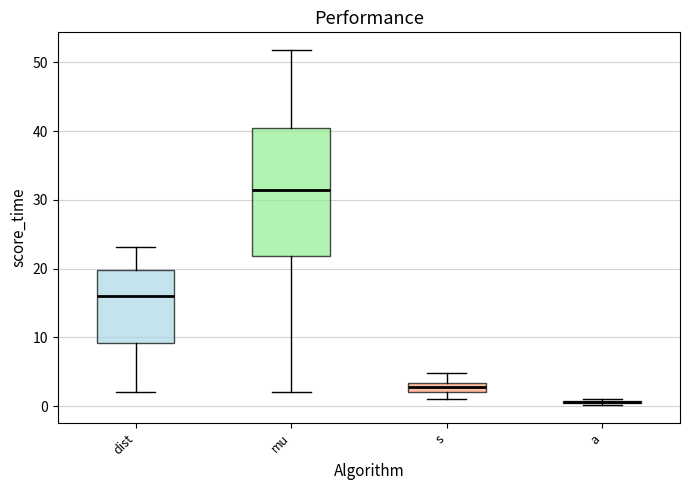

Where does the upper whisker of the box for s end on the y-axis? The values are not printed on the chart, so give them approximately, as read against the axis.

5